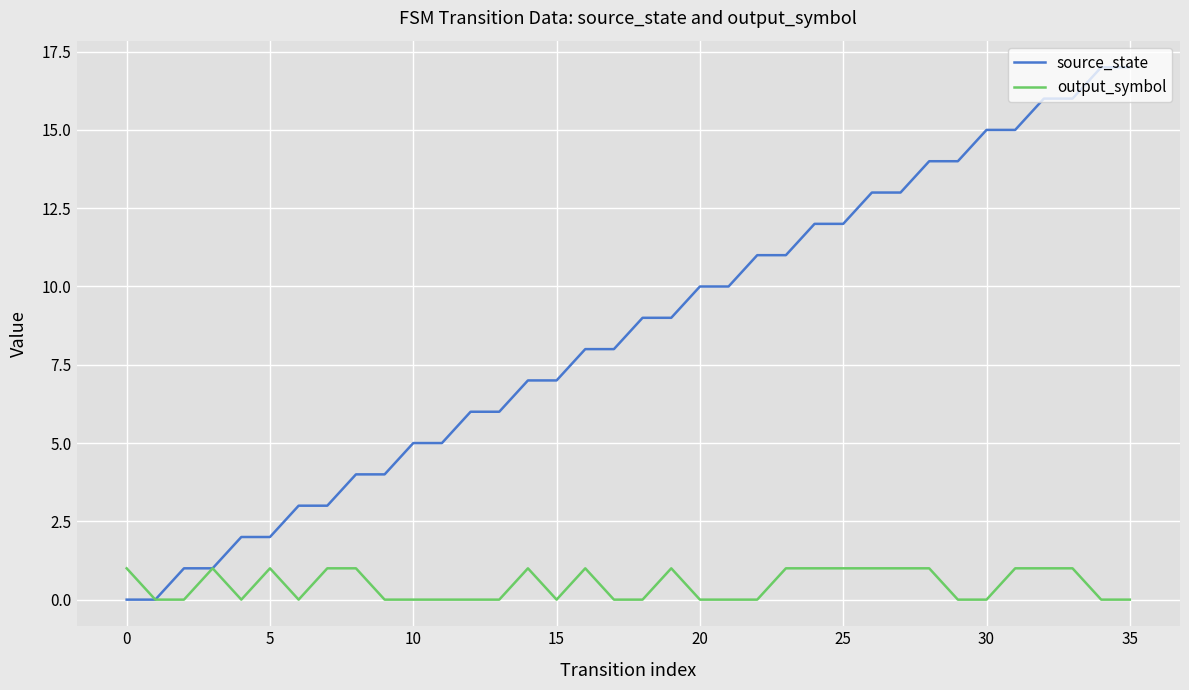

List the series in order of their peak value, lowest first.

output_symbol, source_state